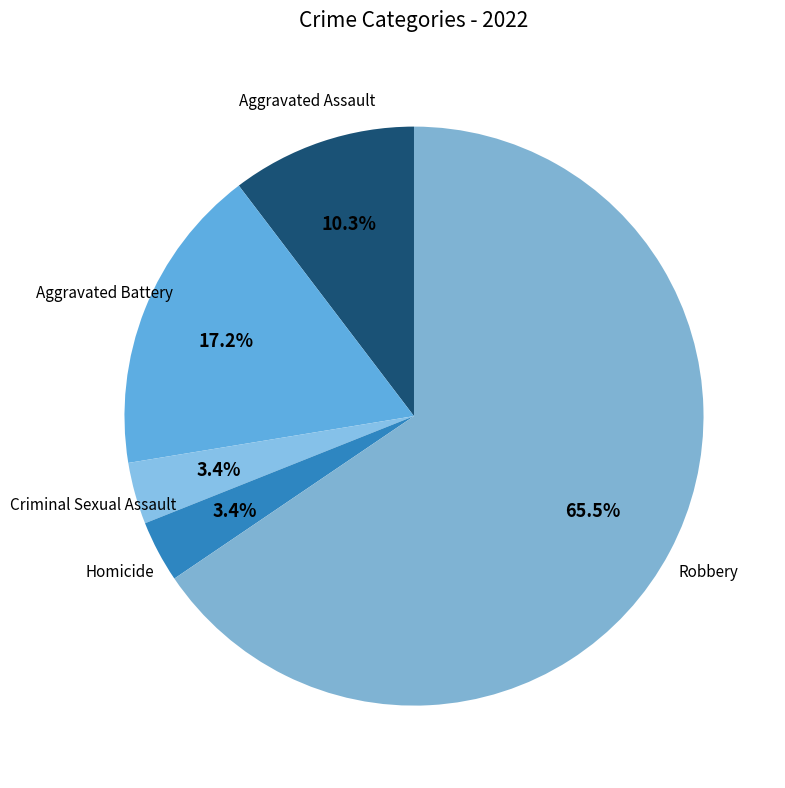

How many slices are in this pie chart?

5